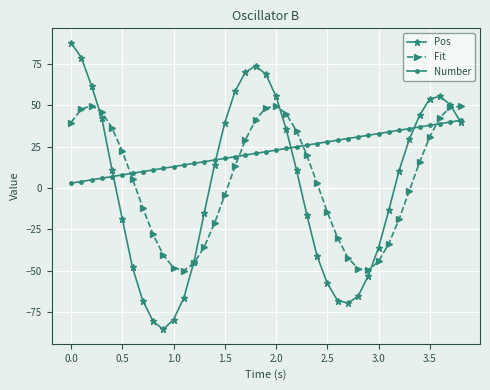

Which series has the widest spread of values?

Pos